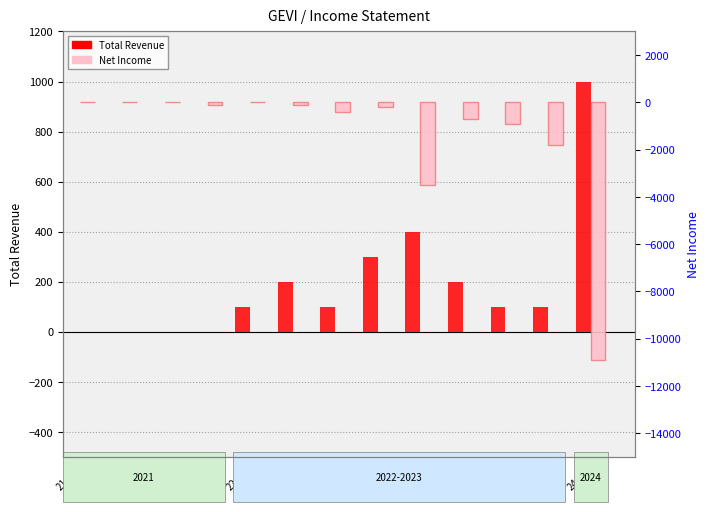

List the series in order of their peak value, highest first.

Total Revenue, Net Income